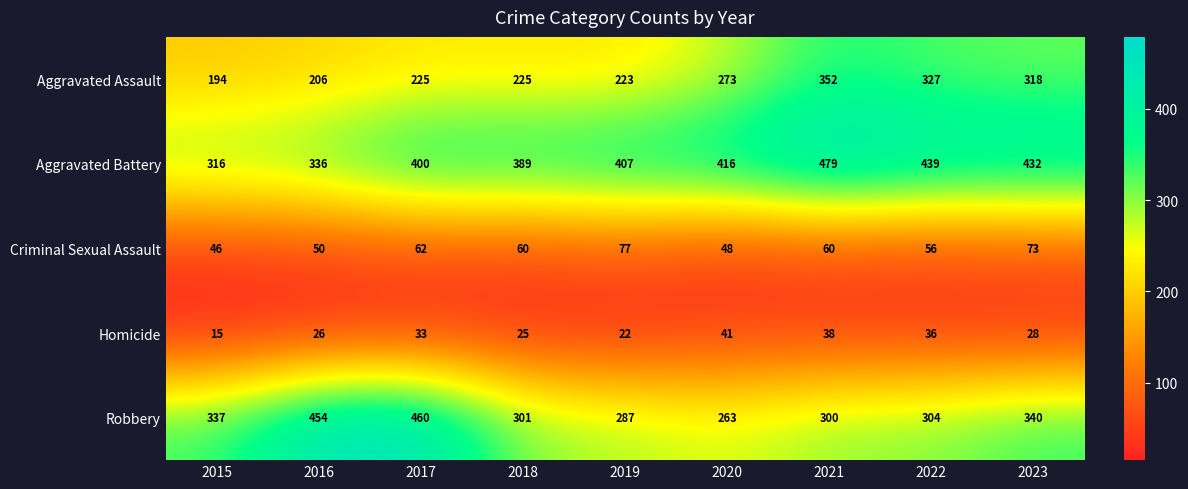

The value of Criminal Sexual Assault at 2023 is 45. True or false?

False